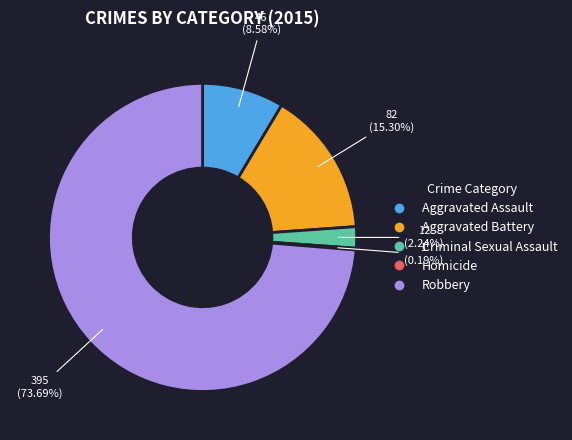

To the nearest percent, what percentage of the pie is Criminal Sexual Assault?

2%